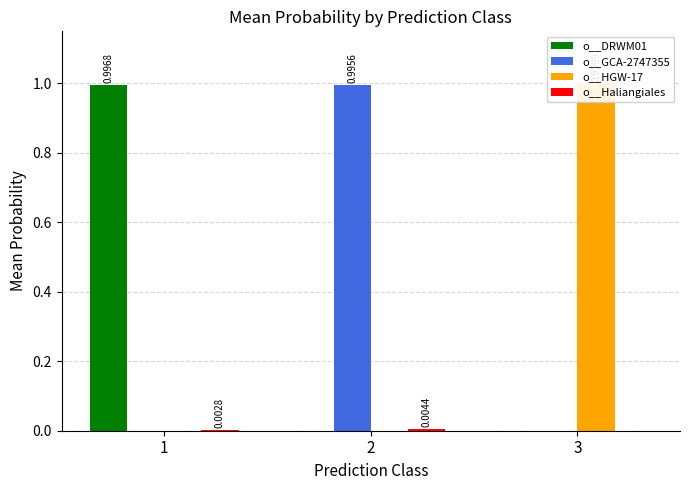

Which series has the widest spread of values?

o__HGW-17